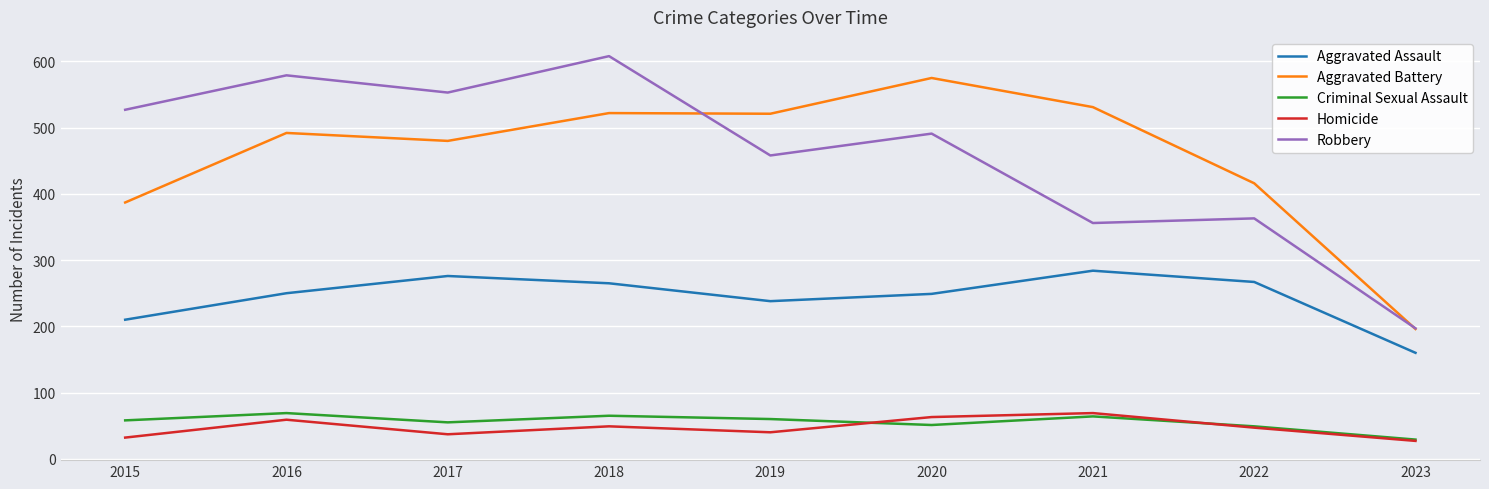

What is the difference between the highest and lowest values at 2022?

369